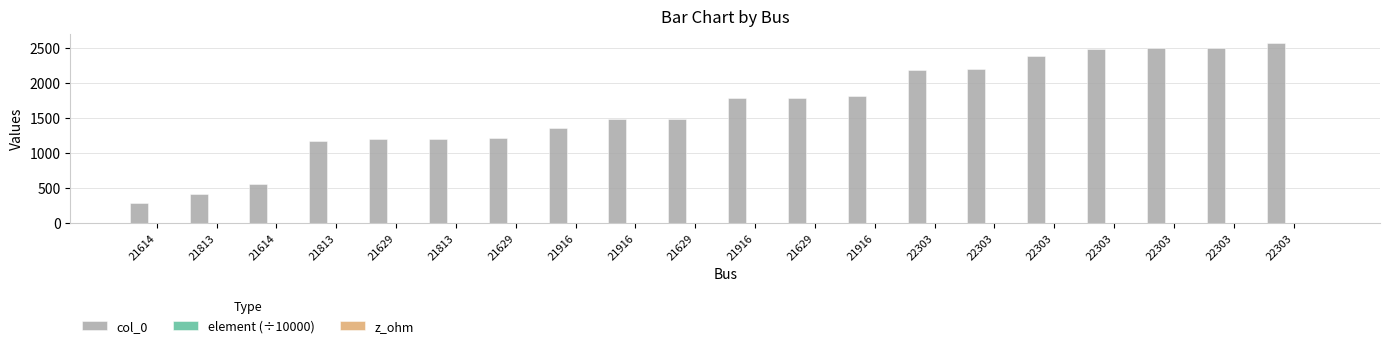

List the series in order of their peak value, highest first.

col_0, element (÷10000), z_ohm